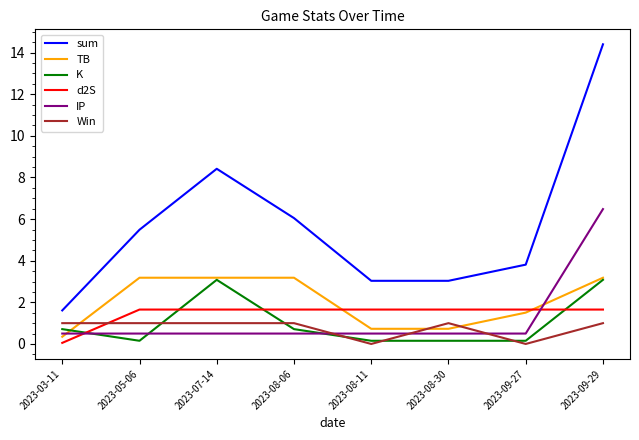

What is the difference between the sum values at 2023-05-06 and 2023-03-11?

3.9